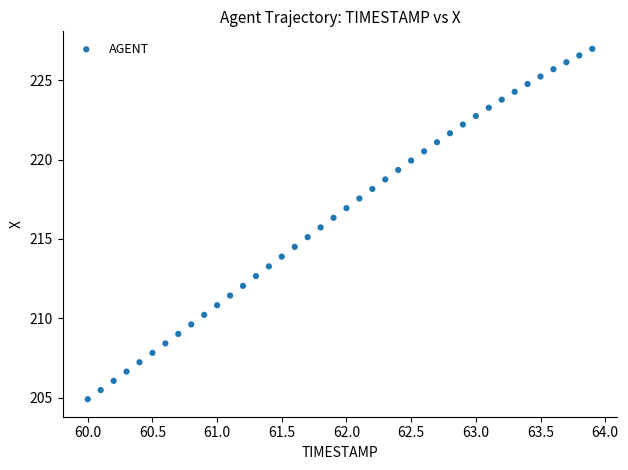

What is the range of Y values (max minus min)?

22.1